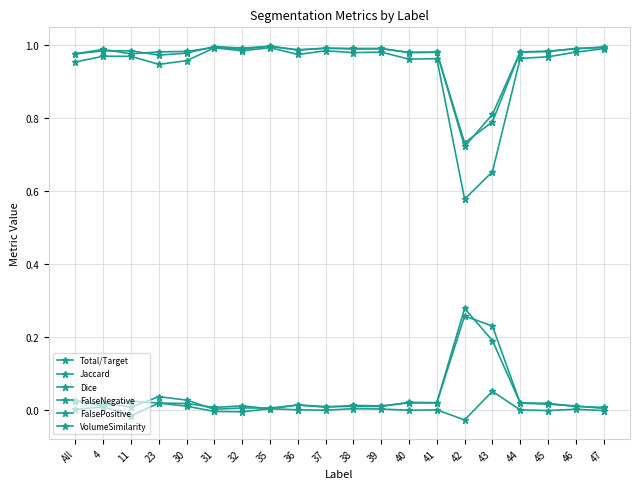

What position from the left is 42?

15